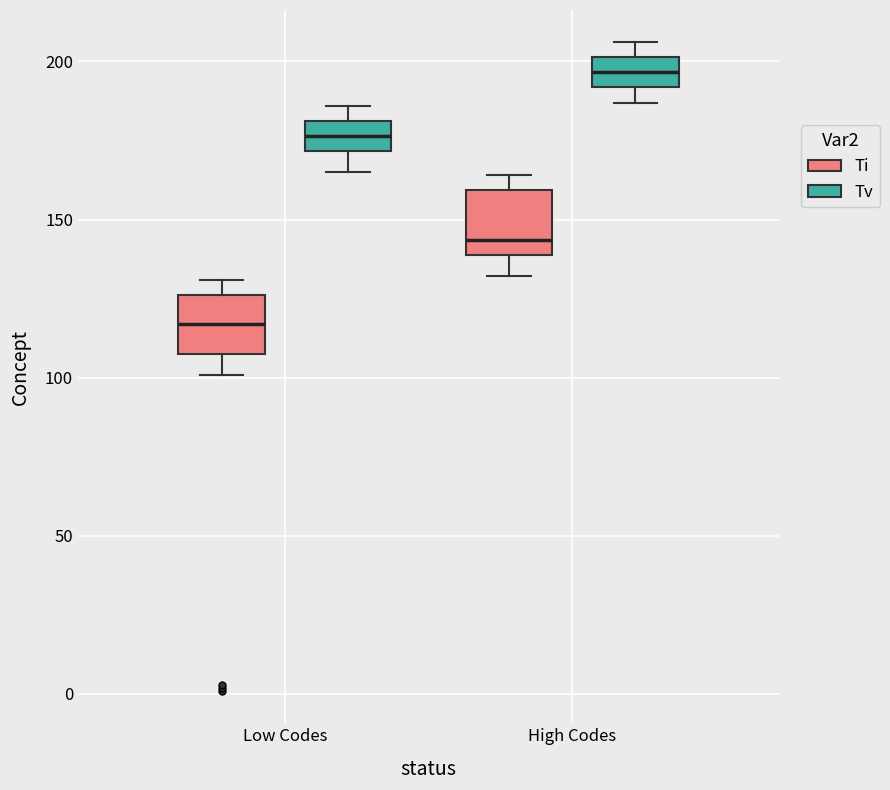

Reading left to right, transcribe this box plot: for each box, give where its median line is, the range the box spans, and where its two whiskers end, as read against the y-axis. The values are not printed on the chart, so give them approximately, as read against the axis.

Low Codes (Ti): median 115, box 110 to 125, whiskers 100 to 130
Low Codes (Tv): median 175, box 170 to 180, whiskers 165 to 185
High Codes (Ti): median 145, box 140 to 160, whiskers 130 to 165
High Codes (Tv): median 195, box 190 to 200, whiskers 185 to 205